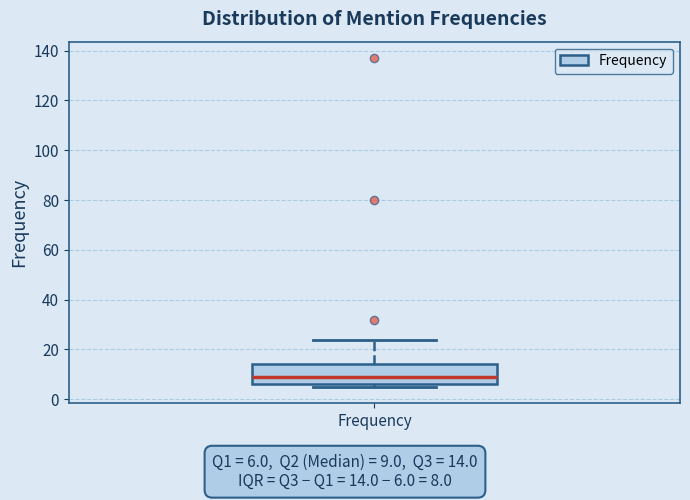

Transcribe this box plot: give where the median line is, the range the box spans, and where the two whiskers end, as read against the y-axis. The values are not printed on the chart, so give them approximately, as read against the axis.

median 10, box 6 to 14, whiskers 6 (just below the box's lower edge) to 24